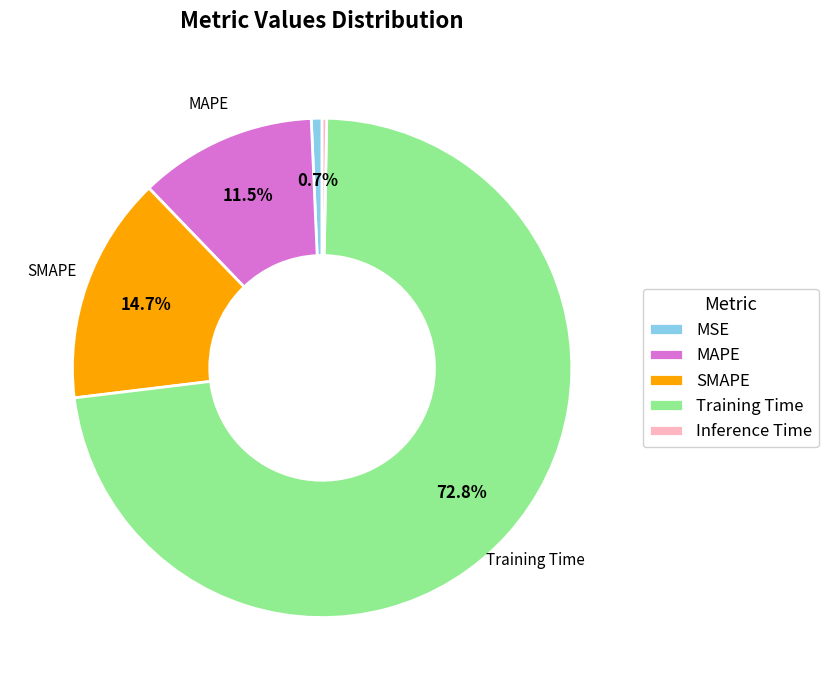

To the nearest percent, what is the difference between the largest and smallest slice percentages?

72%